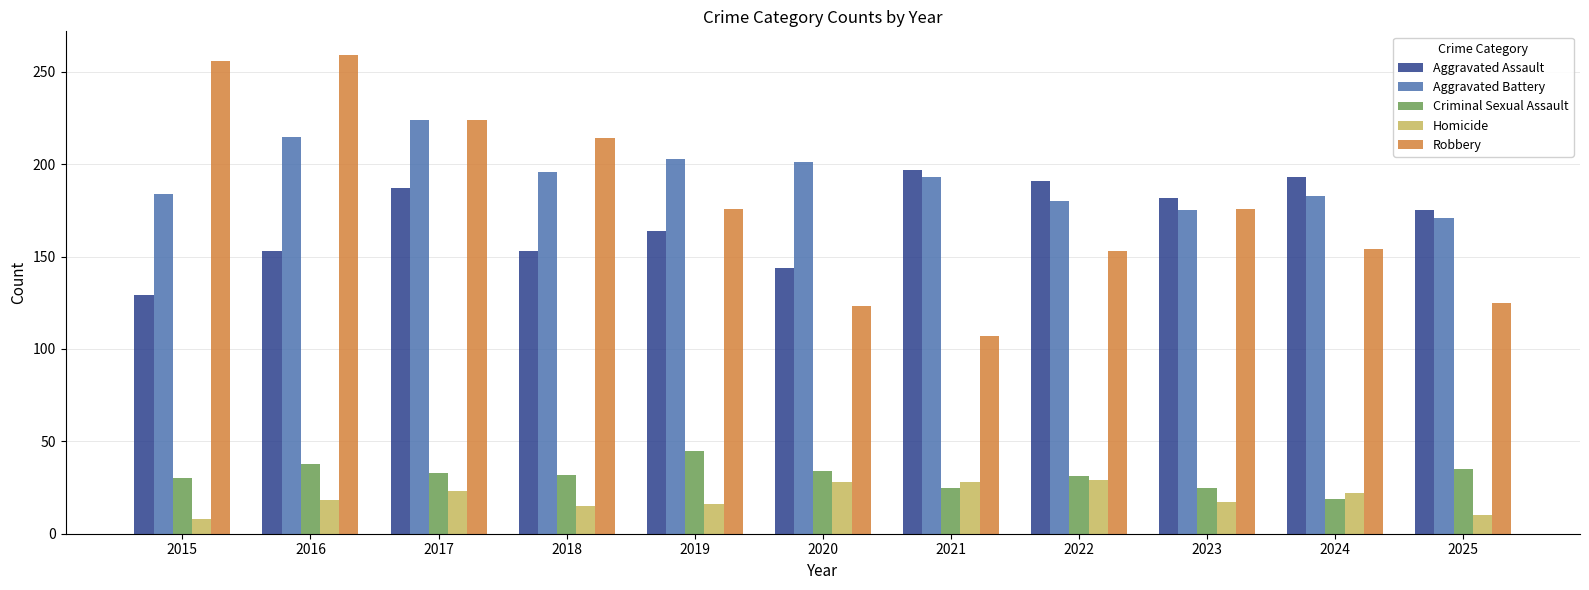

What are all the series names shown in the legend?

Aggravated Assault, Aggravated Battery, Criminal Sexual Assault, Homicide, Robbery